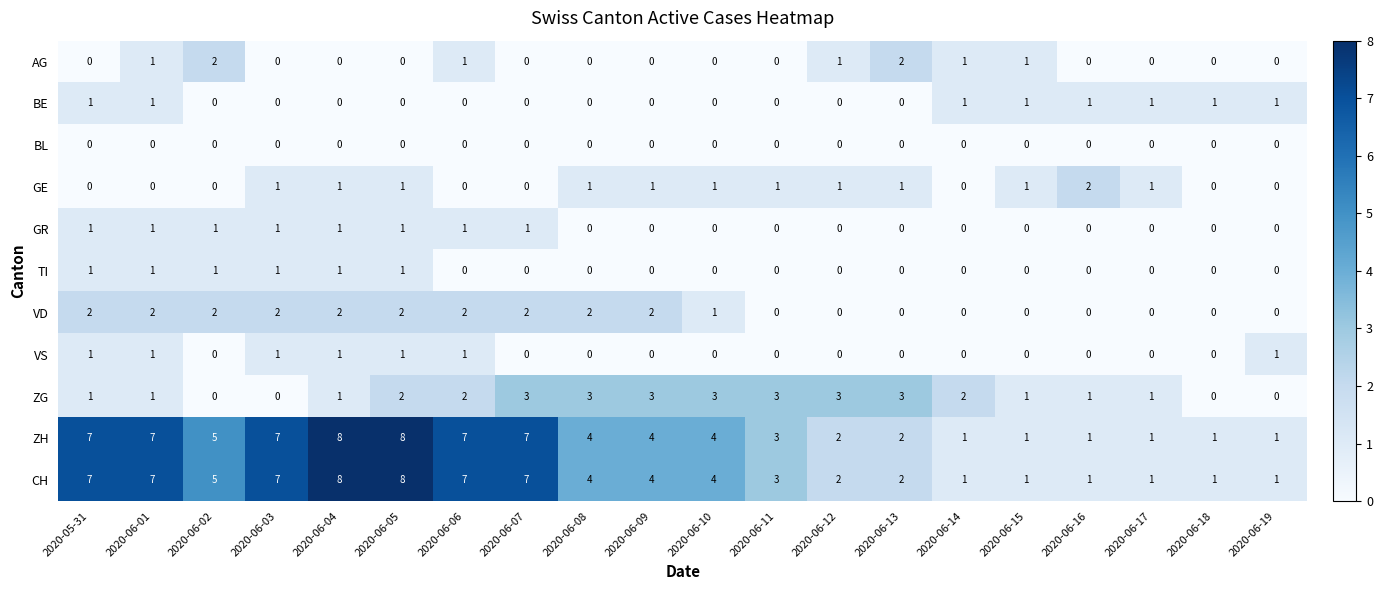

At which label does ZH first exceed 4?

2020-05-31